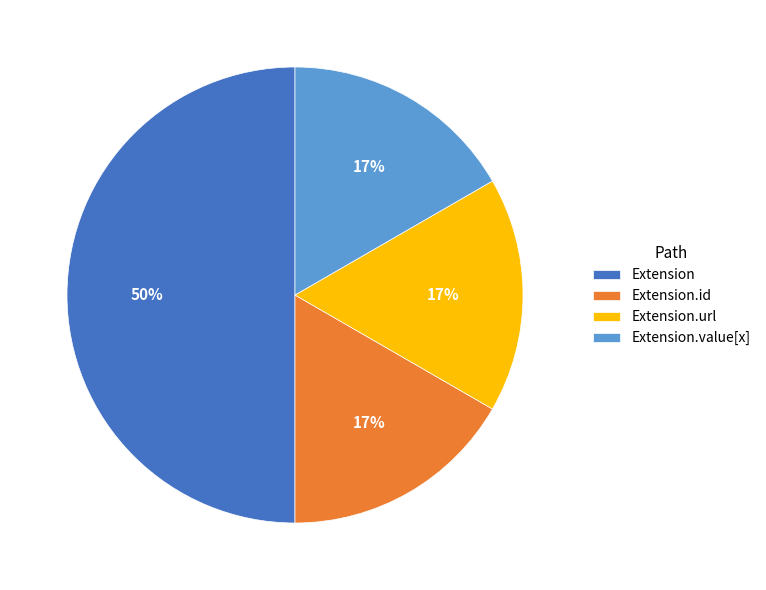

Count the number of slices in the pie.

4